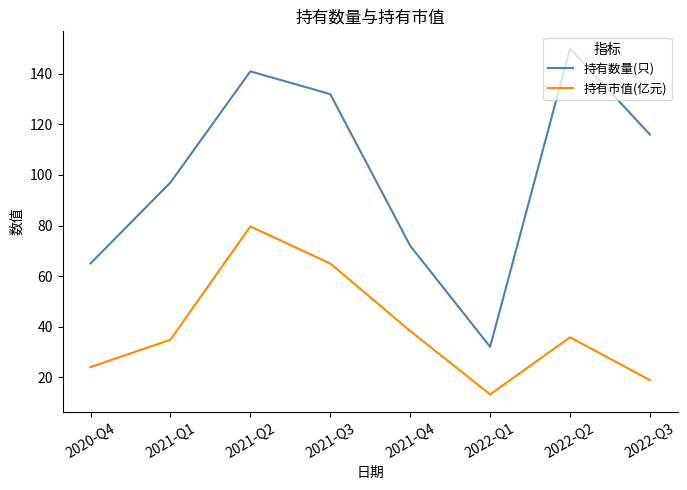

What is the spread (max minus min) of values at 2022-Q1?

18.8